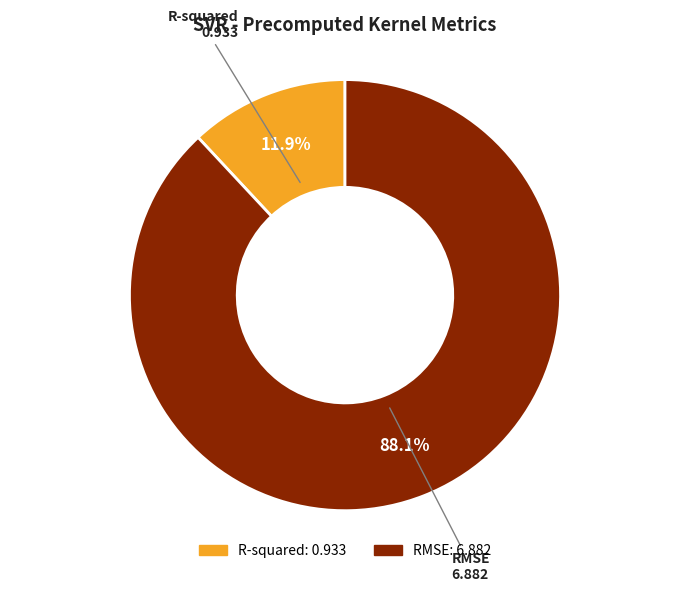

Which slice is the smallest?

R-squared